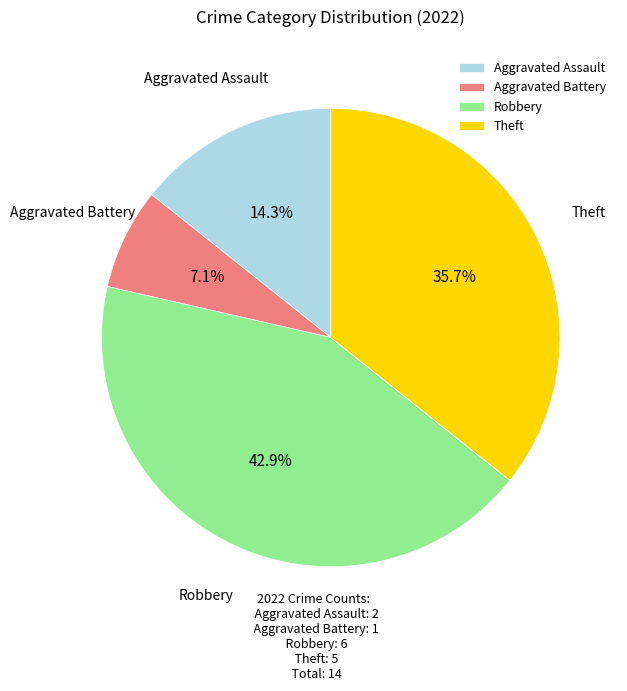

What percentage is the Aggravated Assault slice, to the nearest percent?

14%